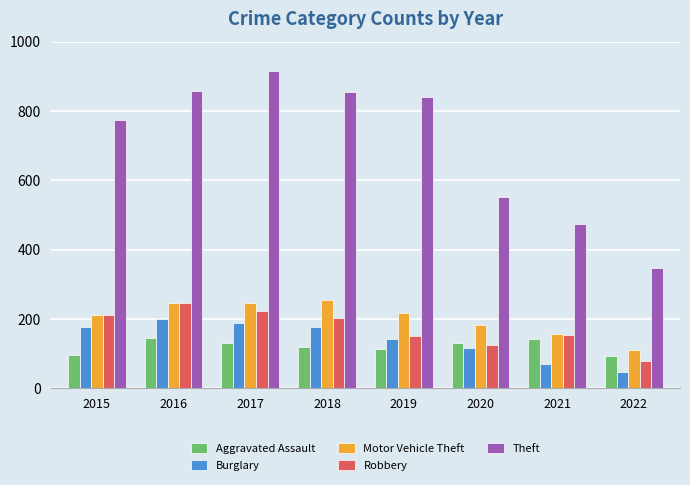

The Burglary series shows 71 at 2021. True or false?

True